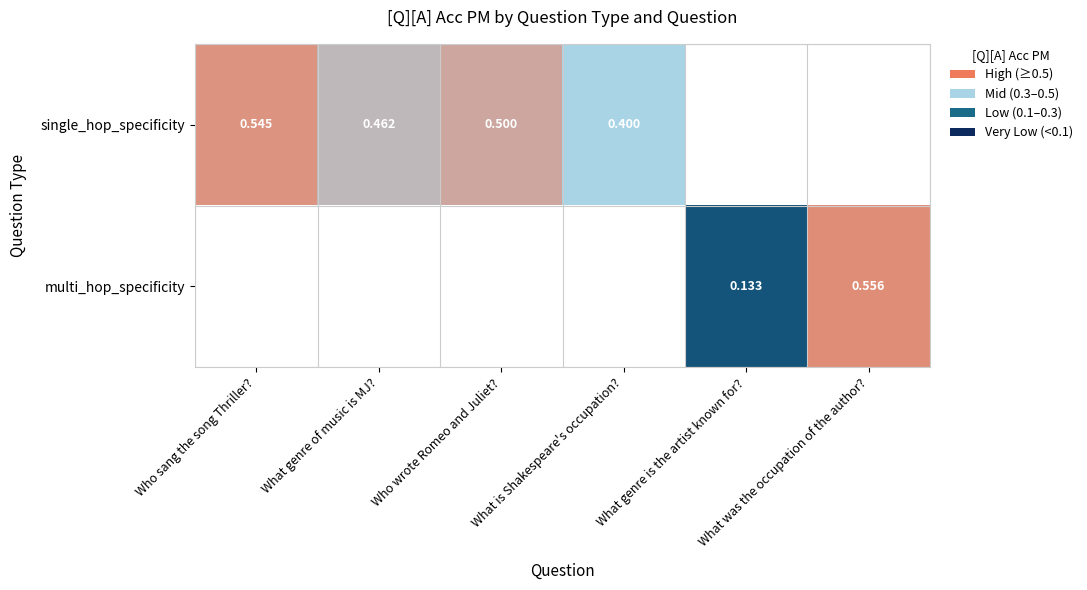

Which label corresponds to the largest value in the chart?

What was the occupation of the author?